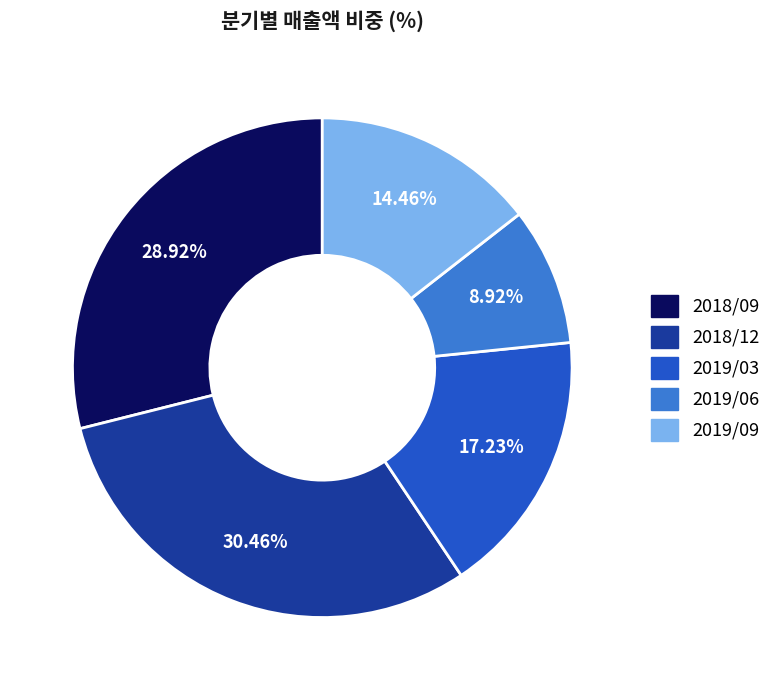

Which category has the biggest portion of the pie?

2018/12